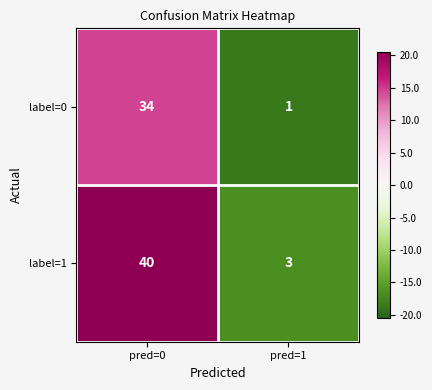

Which series has the largest total across all categories?

label=1